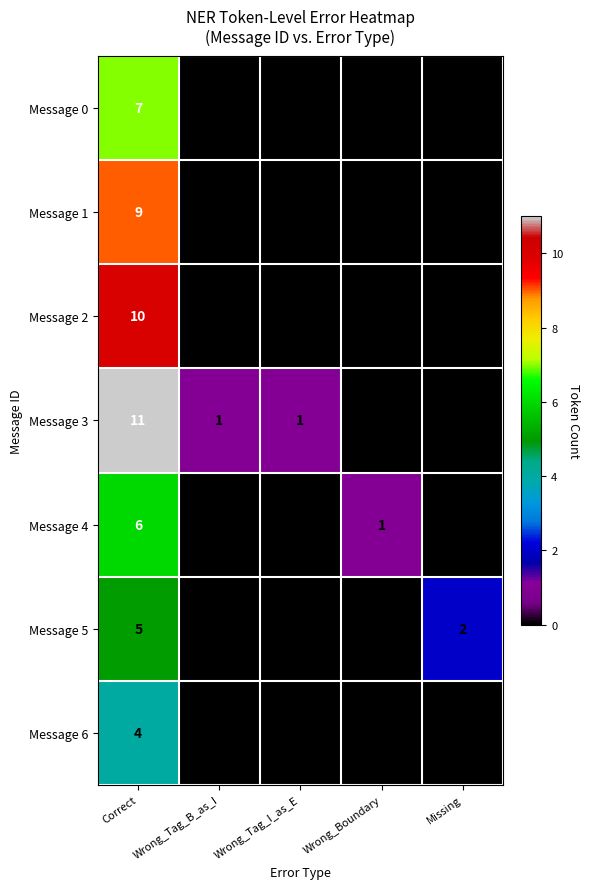

The Message 3 series shows 20 at Correct. True or false?

False